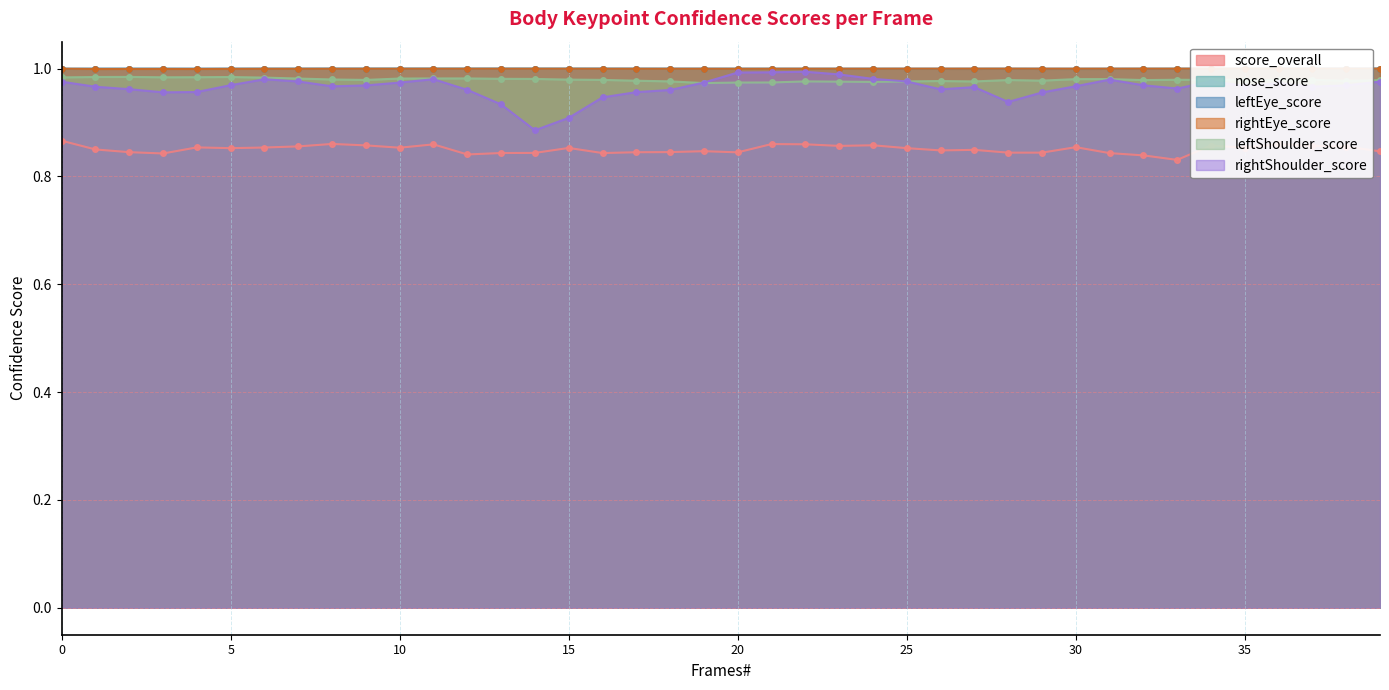

How many interior local valleys does the leftShoulder_score series have?

9